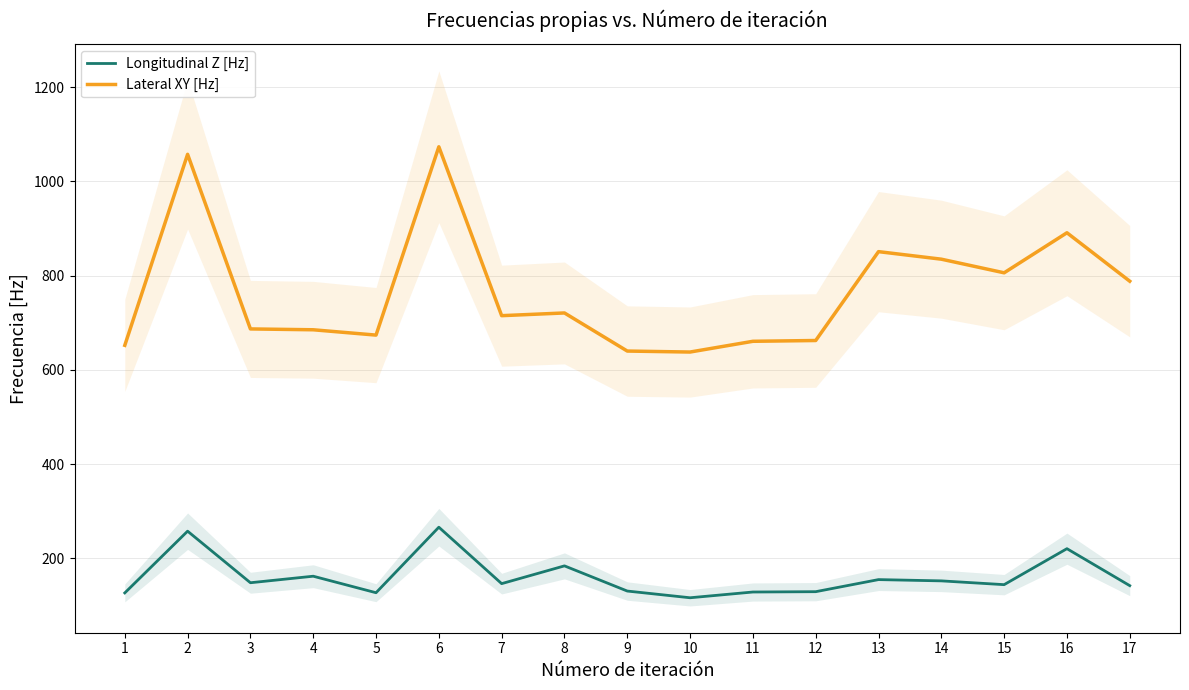

Is it true that Longitudinal Z [Hz] equals 144.0 at 15?

True